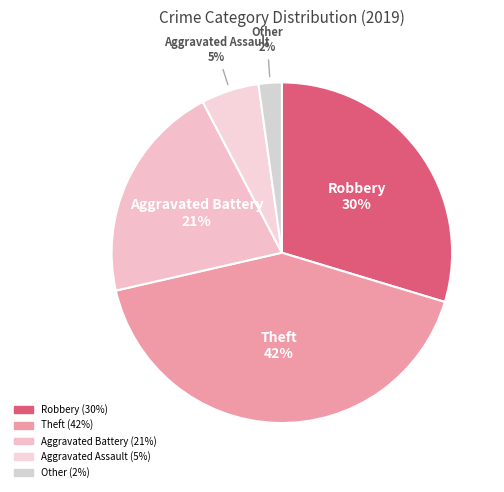

What percentage is the Theft slice, to the nearest percent?

42%